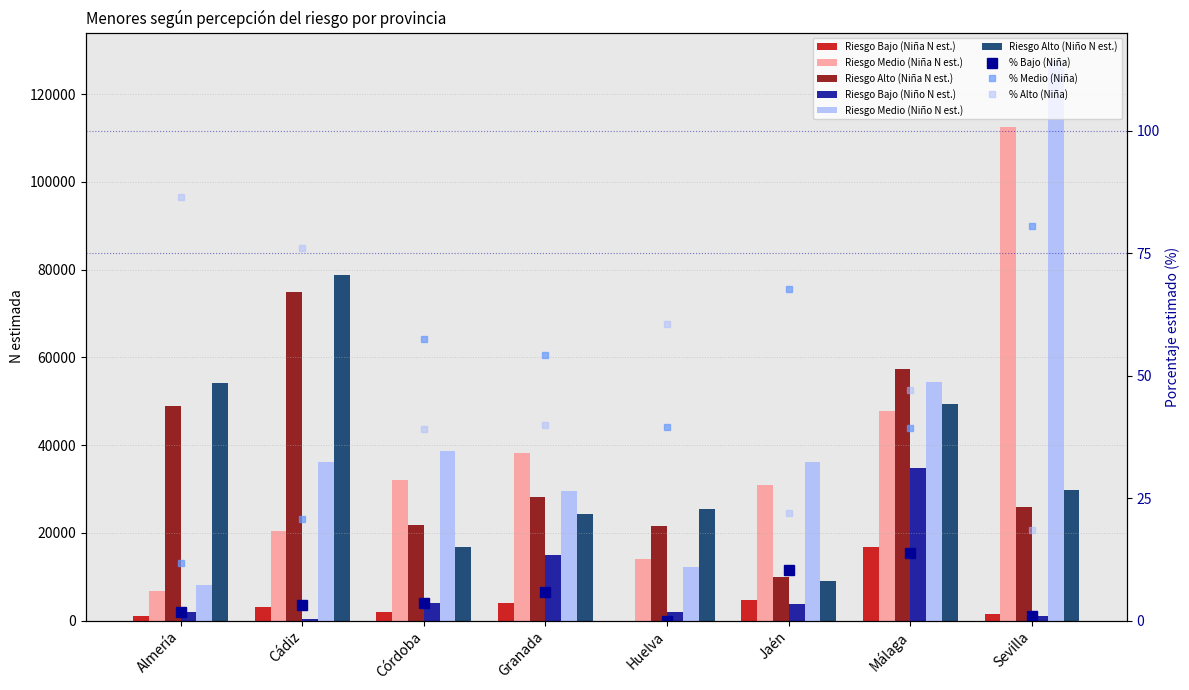

What is the maximum value for Riesgo Medio (Niño N est.)?

127610